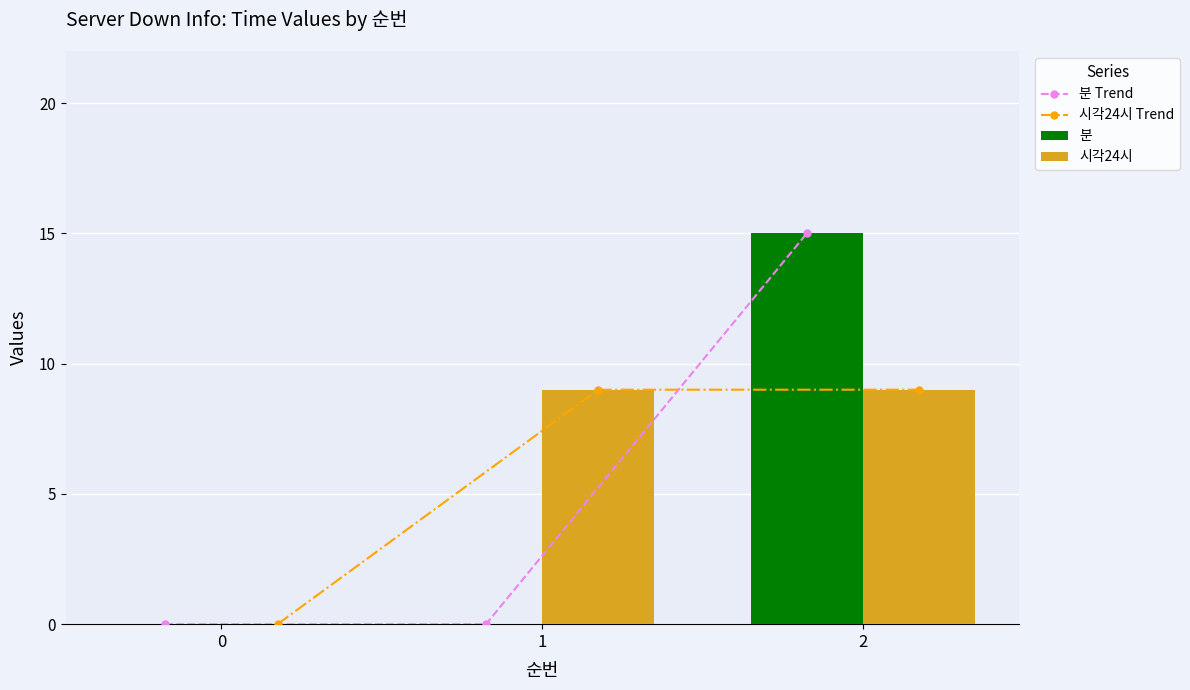

Reading left to right, what are all the values shown in this chart?

분 Trend: 0=0	1=0	2=15
시각24시 Trend: 0=0	1=9	2=9
분: 0=0	1=0	2=15
시각24시: 0=0	1=9	2=9